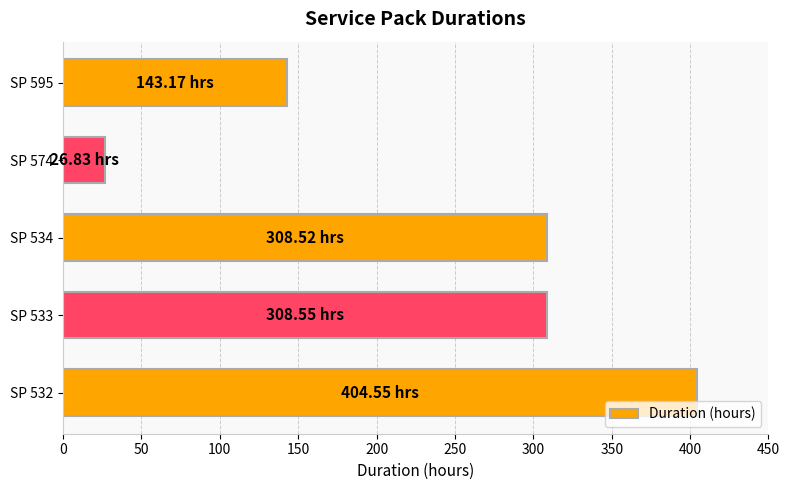

What is the difference between the maximum and minimum values?

377.7